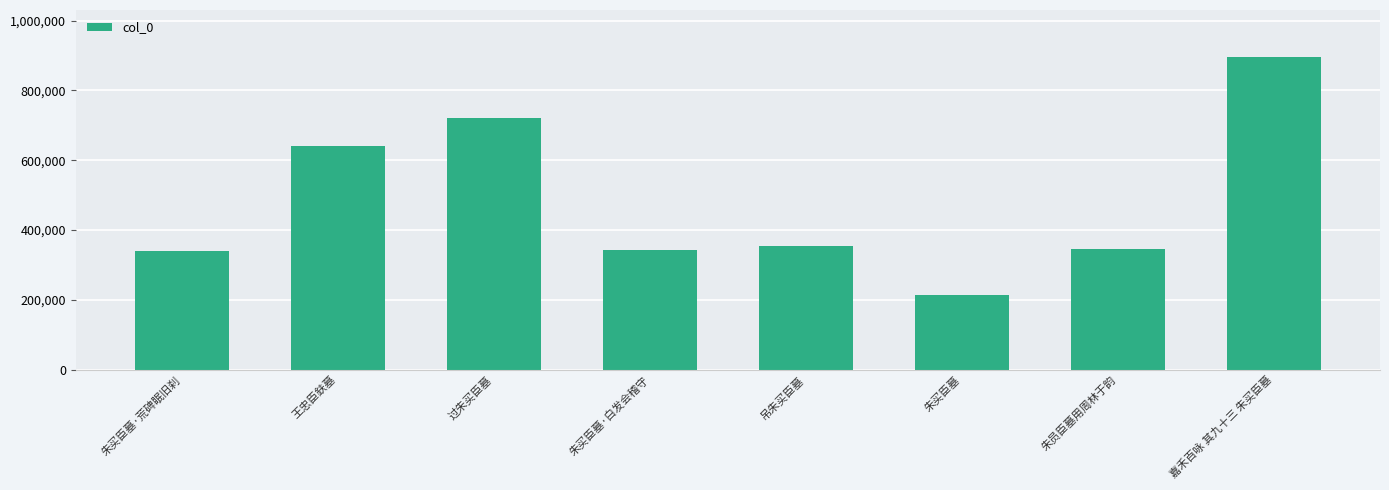

The chart shows a value of 339461 at 朱买臣墓·荒碑眠旧刹. True or false?

True